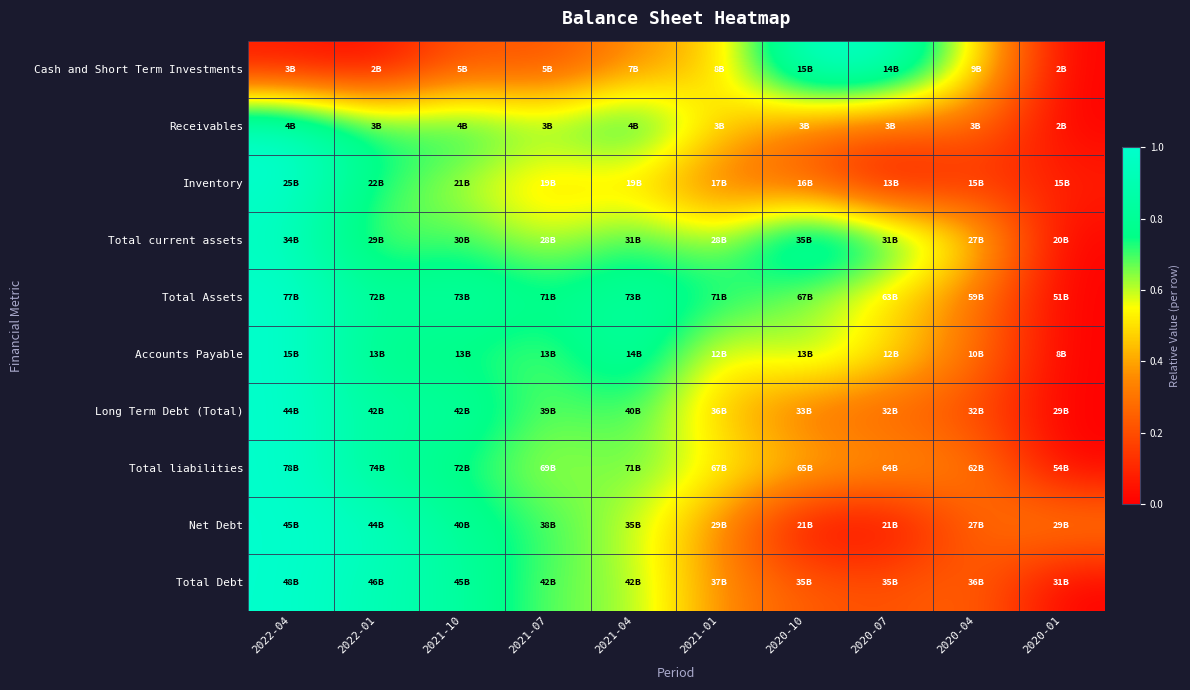

Count the number of data series in this chart.

10